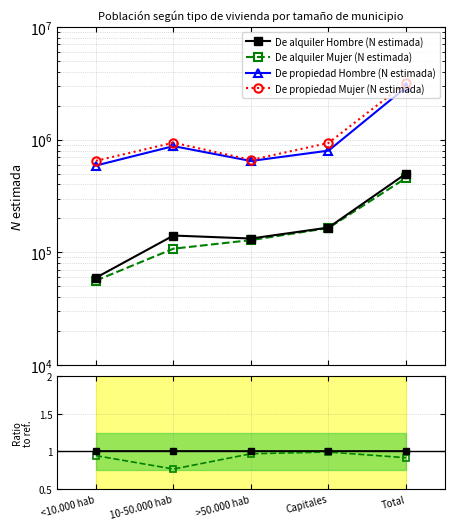

Between >50.000 hab and <10.000 hab, which is larger?

>50.000 hab